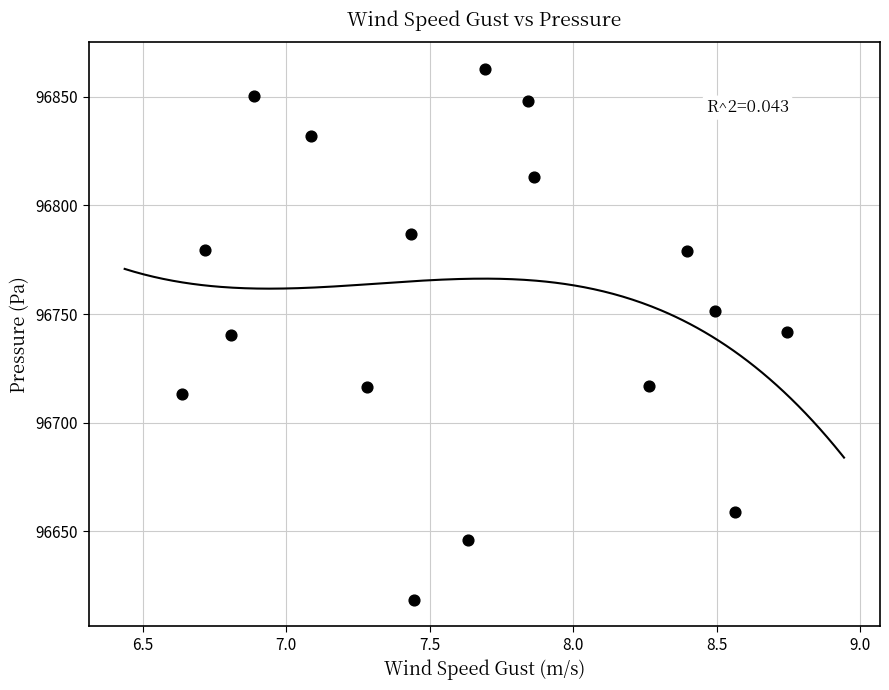

What is the range of X values (max minus min)?

2.1